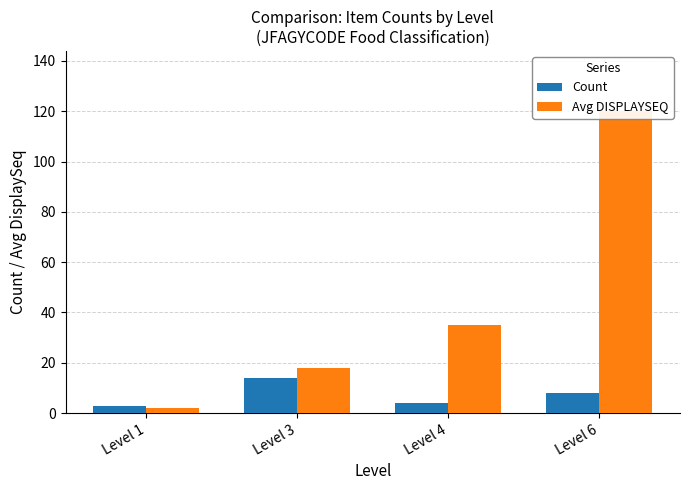

The value of Avg DISPLAYSEQ at Level 3 is 18. True or false?

True